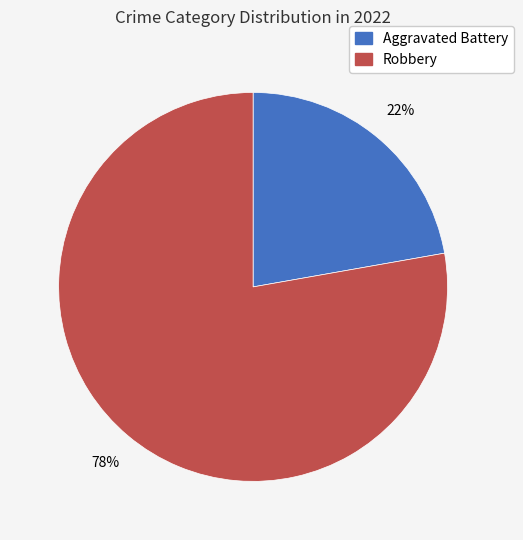

Is it true that Robbery is 92% of the pie?

False